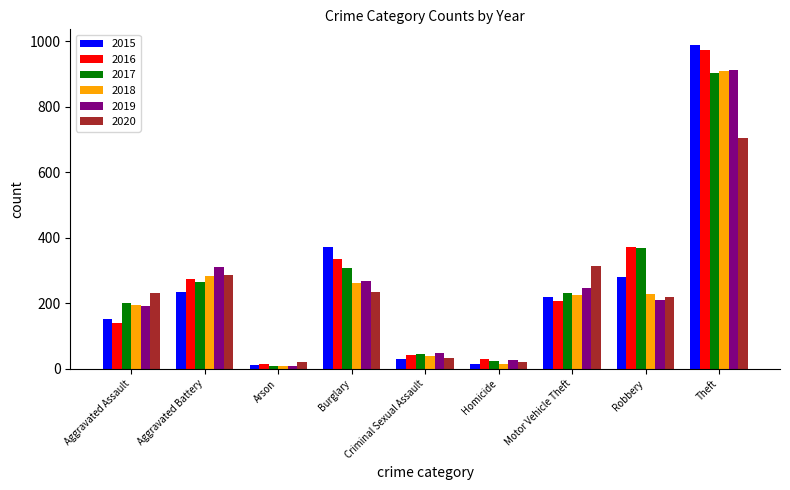

What is the value of the 2016 bar at the 7th from the left?

207